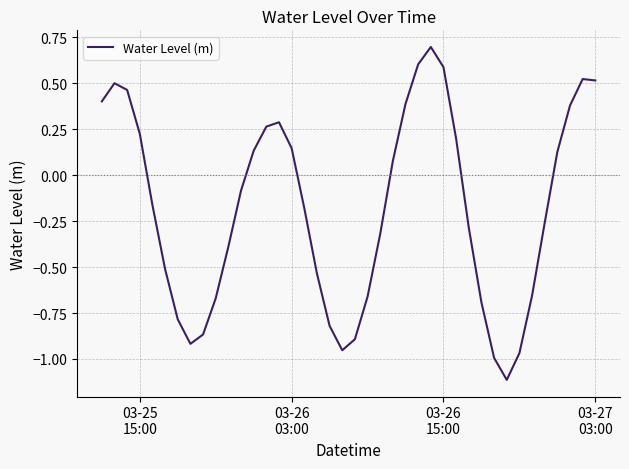

What is the greatest value displayed?

0.7